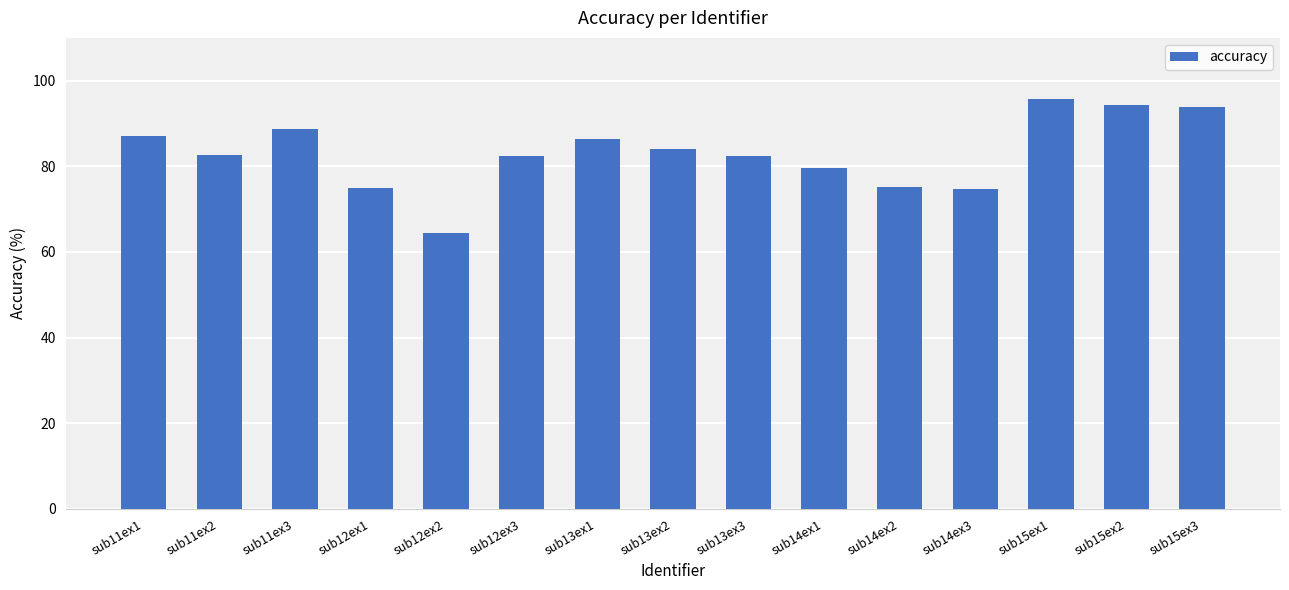

True or false: the data shows 86.3 at sub13ex1.

True